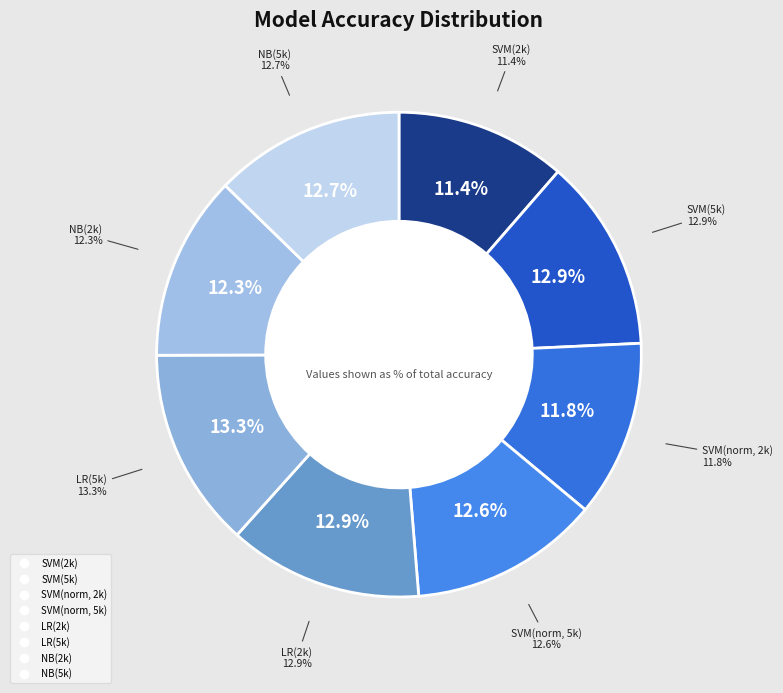

To the nearest percent, what is the average slice percentage?

12%